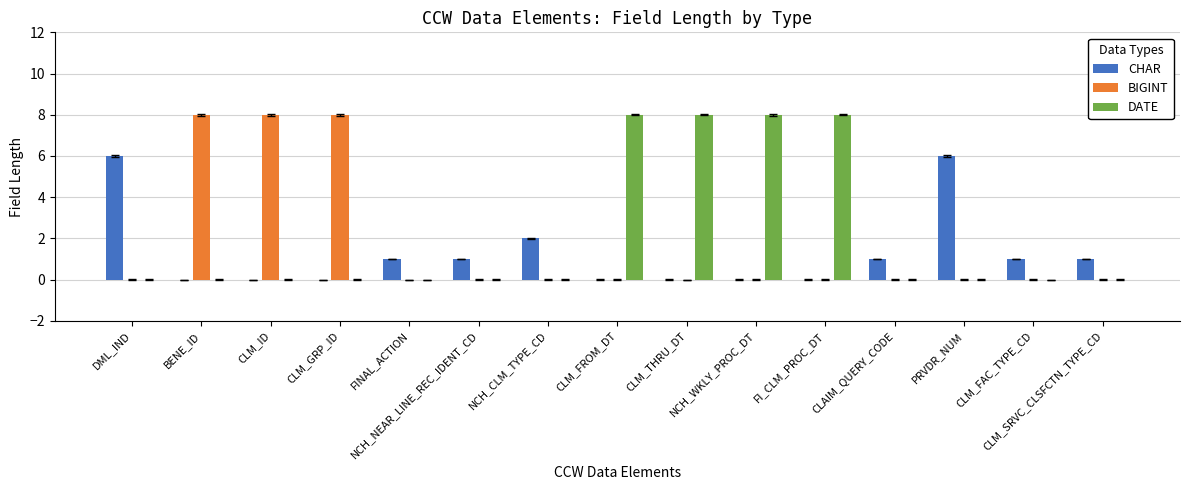

What is the label of the 2nd bar from the right?

CLM_FAC_TYPE_CD